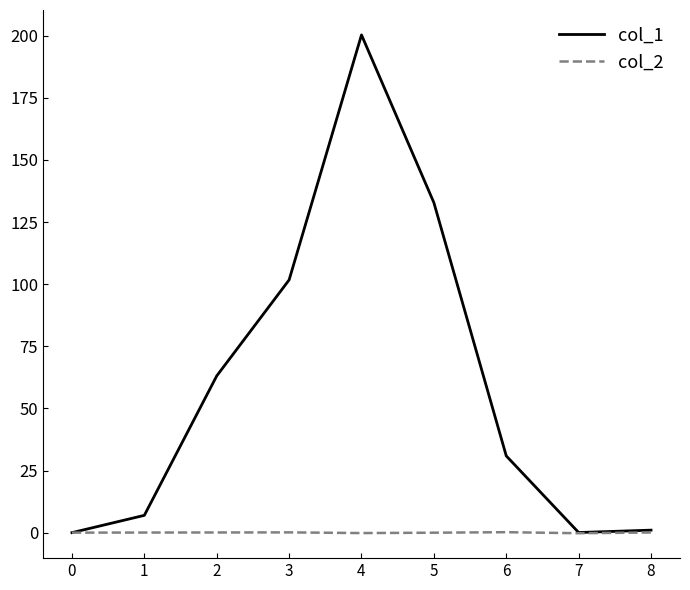

Count the number of data series in this chart.

2